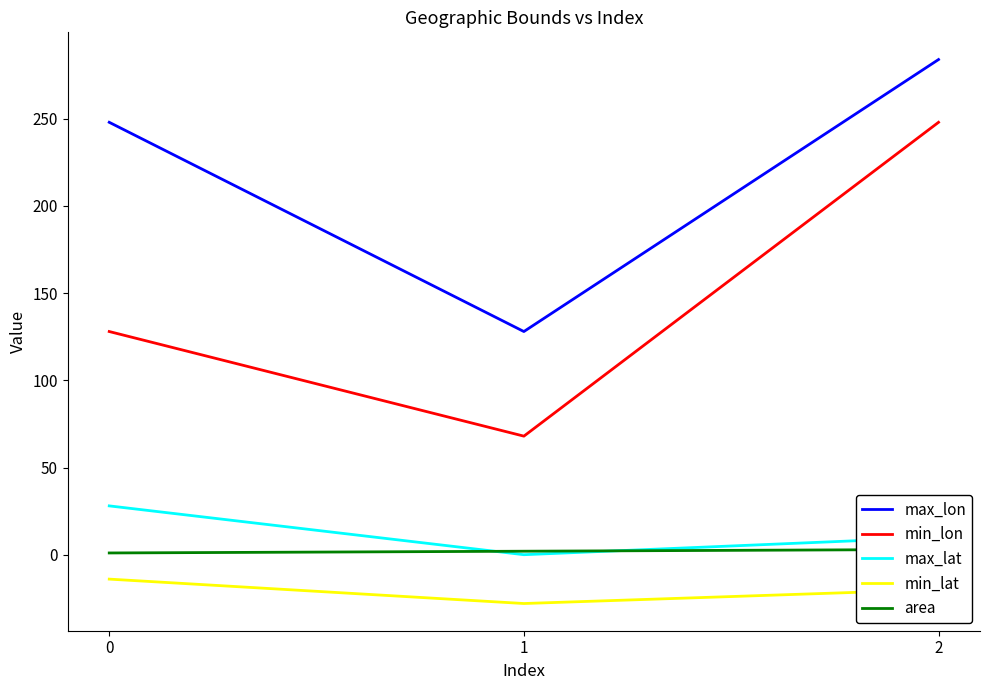

Which series has the largest total across all categories?

max_lon